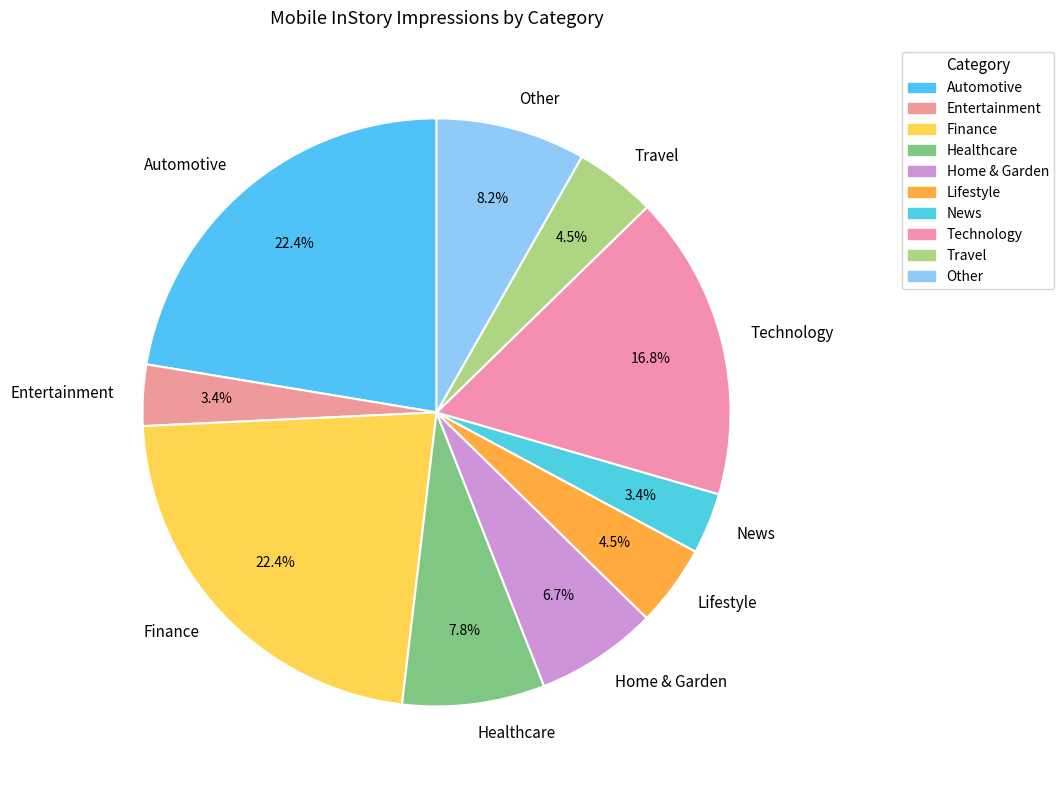

What is the total percentage of Finance and Home & Garden?

29.1%